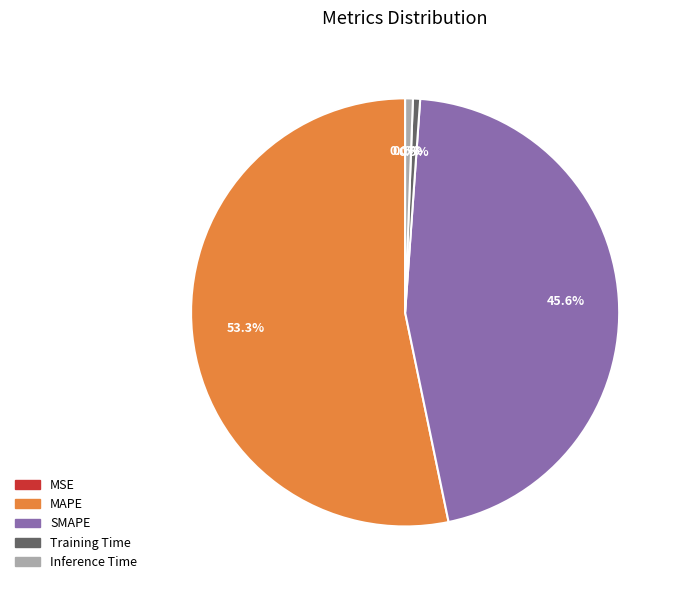

What is the smallest slice in the pie chart?

MSE